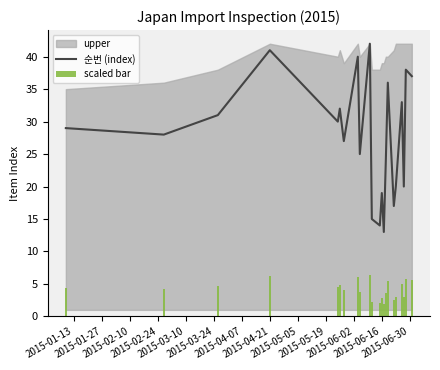

What is the lowest value of the 순번 (index) series?

13